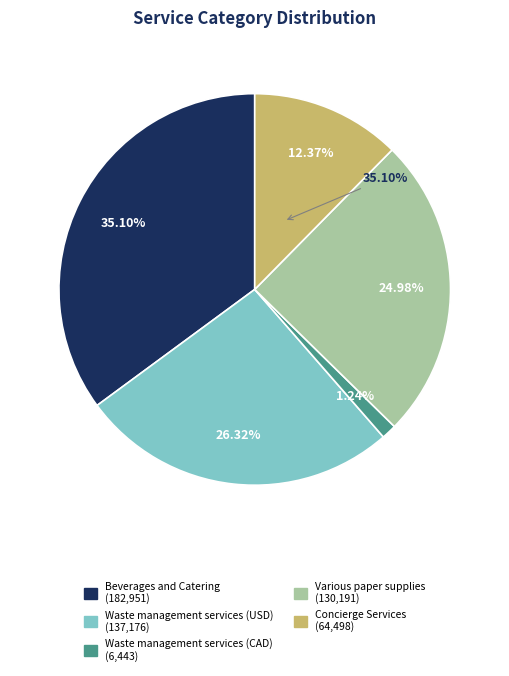

The Various paper supplies slice represents 13% of the pie. True or false?

False